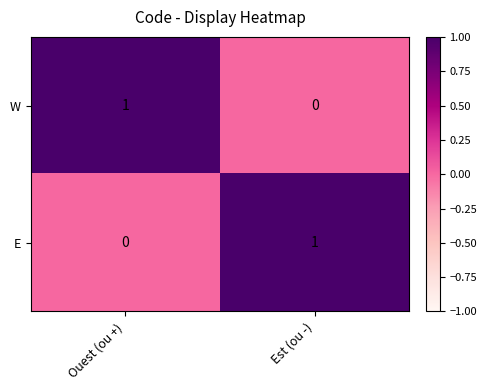

Reading left to right, extract all data points from this chart.

W: Ouest (ou +)=1	Est (ou -)=0
E: Ouest (ou +)=0	Est (ou -)=1